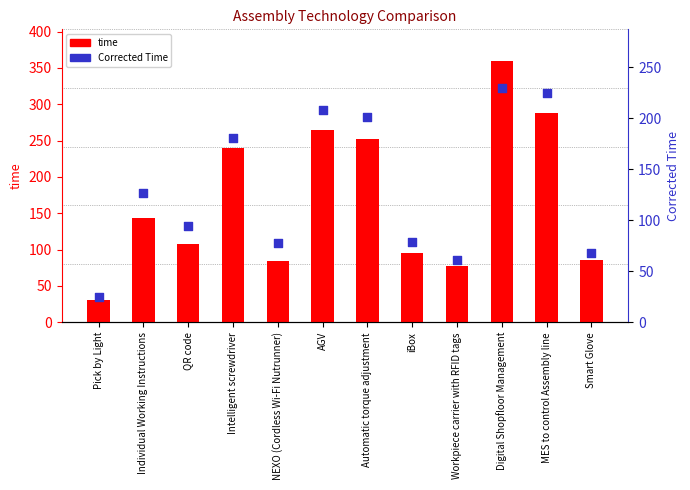

Is the value of Corrected Time at Automatic torque adjustment greater than the value of time at Intelligent screwdriver?

No